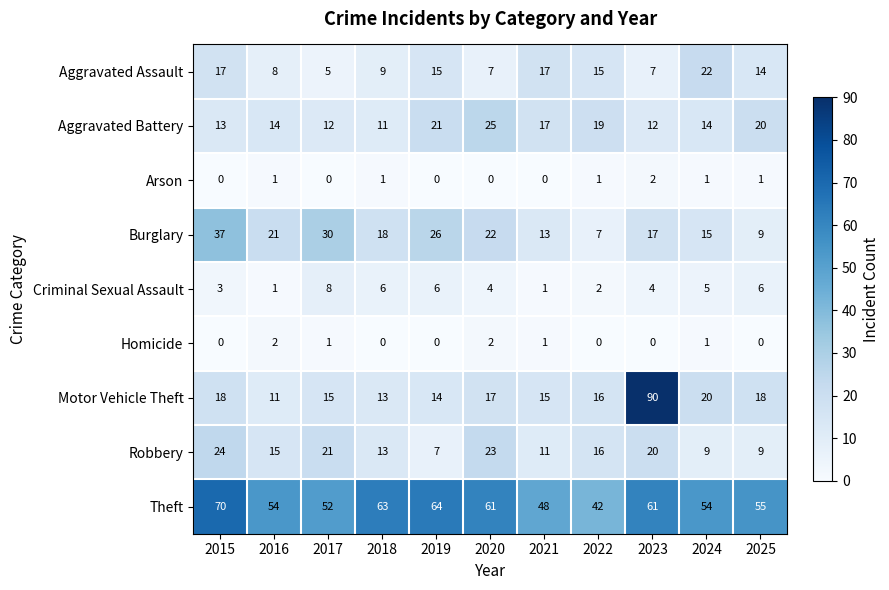

What is the sum of all Burglary values?

215